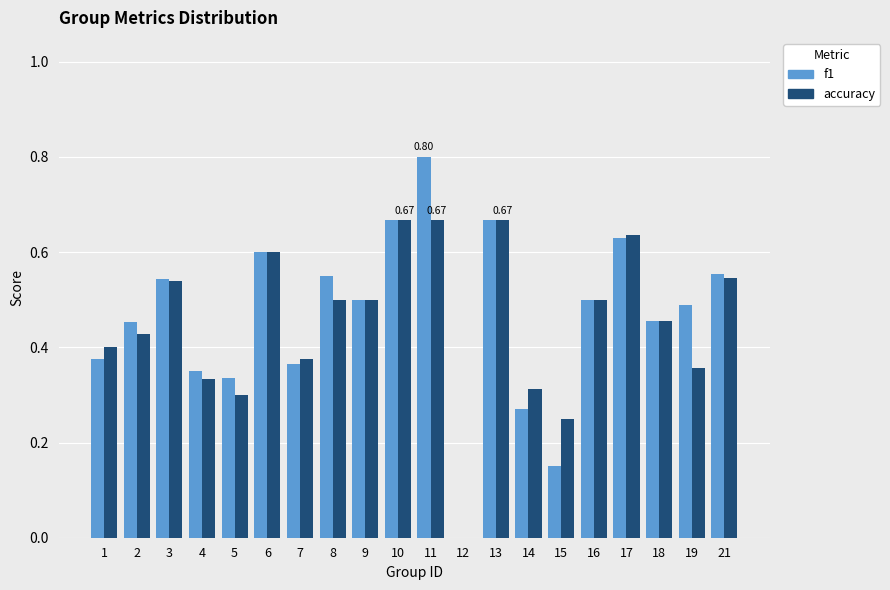

Is the value of f1 at 19 greater than the value of accuracy at 14?

Yes